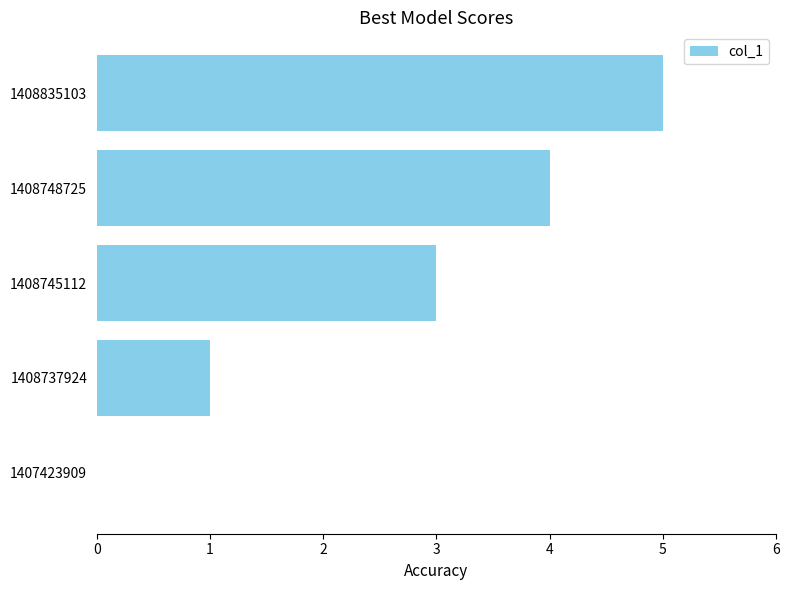

What is the approximate value at 1408835103?

5